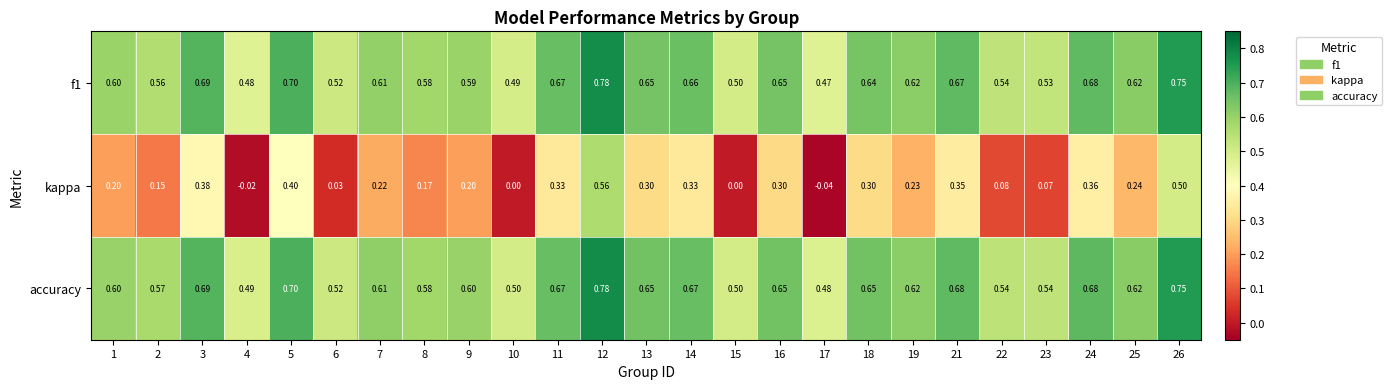

Which series has the largest range (max minus min)?

kappa